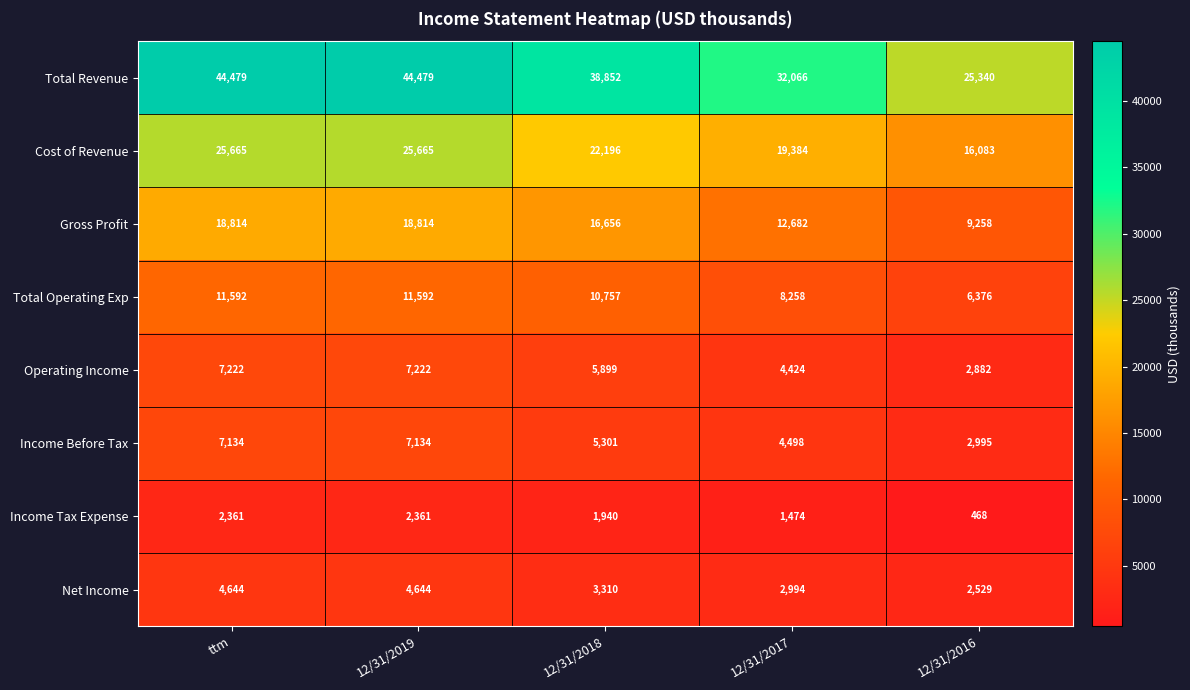

Rank the series at 12/31/2017 from highest to lowest value.

Total Revenue, Cost of Revenue, Gross Profit, Total Operating Exp, Income Before Tax, Operating Income, Net Income, Income Tax Expense